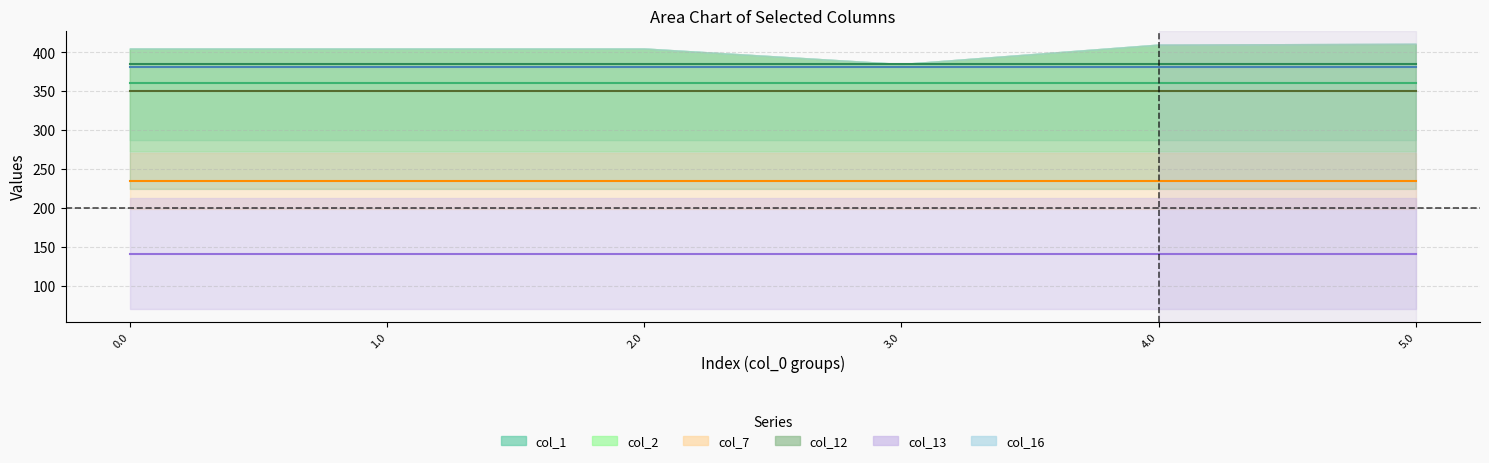

How many lines are shown in the chart?

6